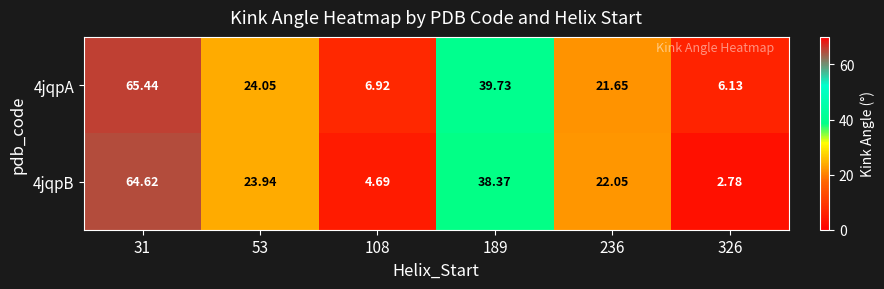

Is the value of 4jqpA at 108 greater than the value of 4jqpB at 236?

No